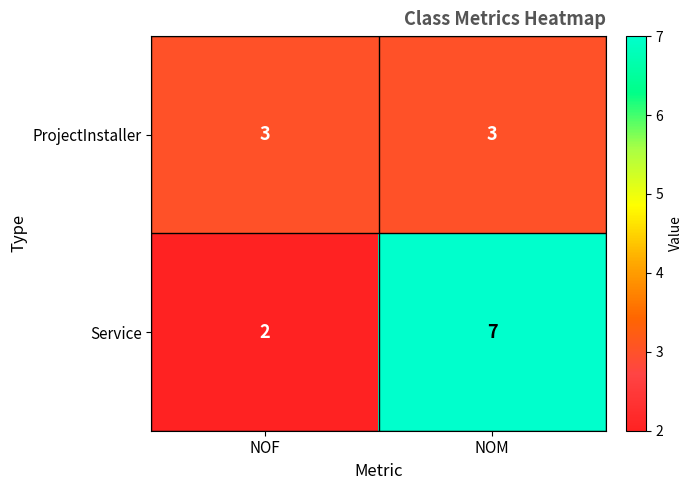

Is the value of Service at NOM greater than the value of ProjectInstaller at NOF?

Yes